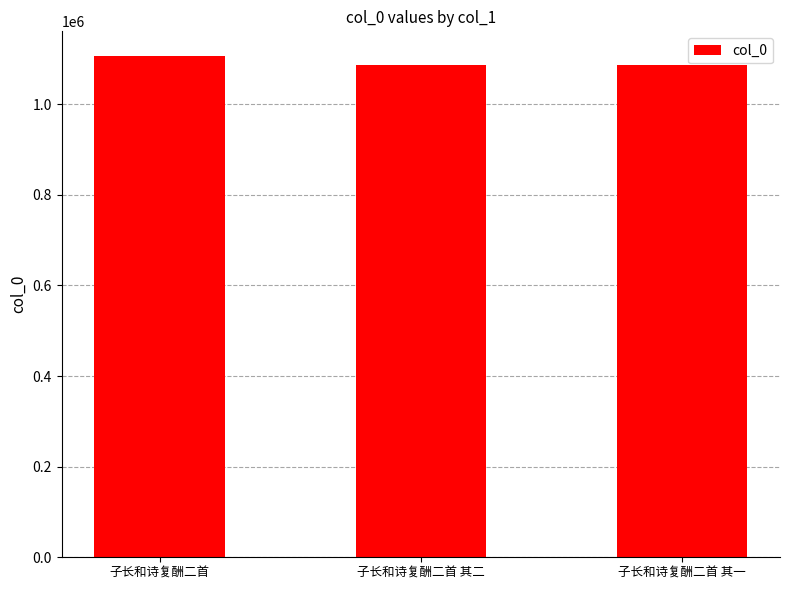

What is the approximate value at 子长和诗复酬二首 其二?

1086013